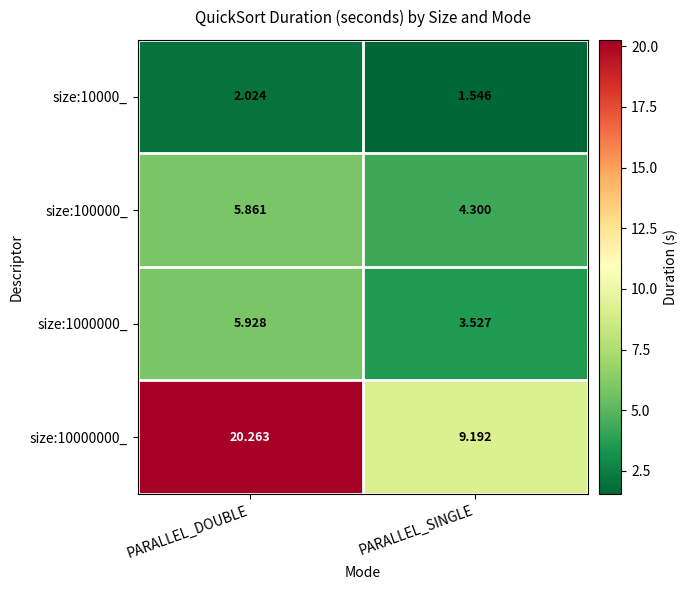

Which label corresponds to the smallest value in the chart?

PARALLEL_SINGLE